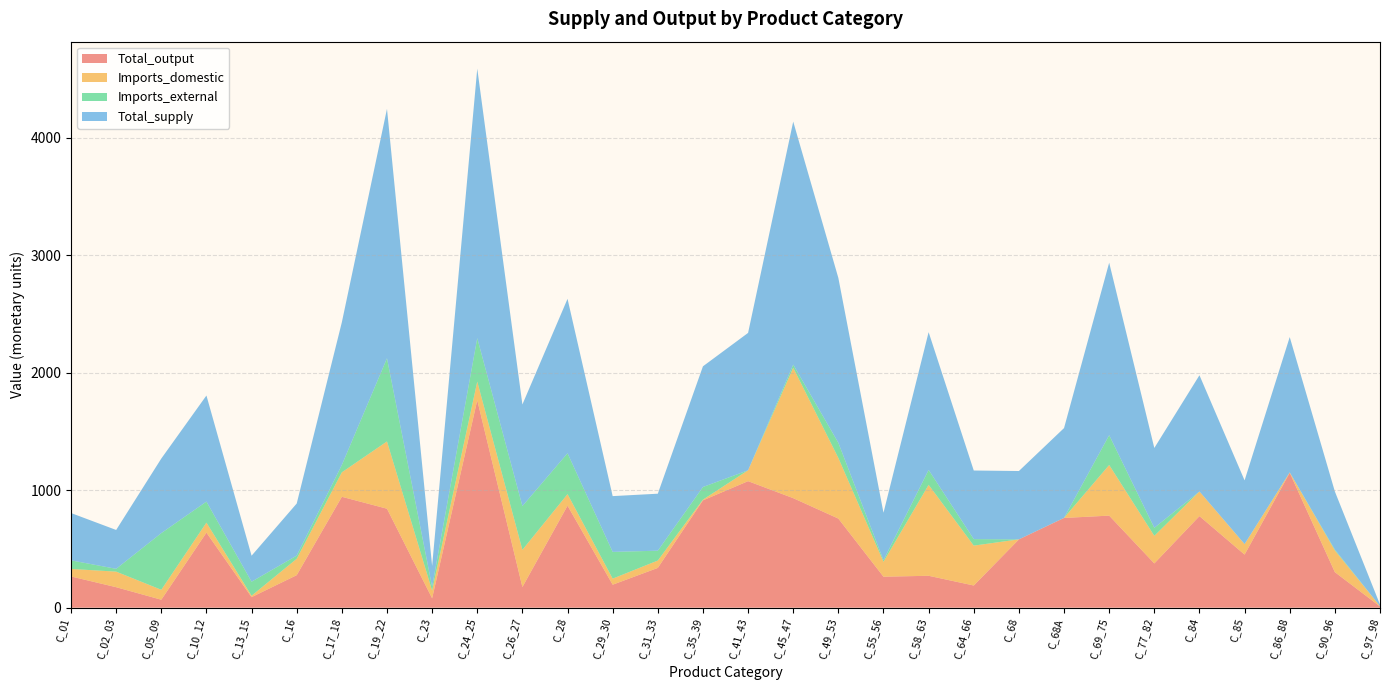

Reading right to left, extract all data points from this chart.

Total_output: 10.6	302.6	1147.8	451.8	779.4	376.7	783.6	763.7	581.2	188.8	271.6	263.6	758.4	932.2	1076.9	913.4	338.5	195.7	868.2	175.9	1766.0	80.1	842.4	943.8	276.9	89.8	639.0	67.8	174.4	265.9
Imports_domestic: 2.8	184.4	3.7	89.0	209.8	234.6	430.7	0.6	0.3	339.4	773.7	127.0	515.9	1109.8	92.4	6.1	62.6	51.5	98.2	316.1	158.1	65.0	572.4	208.2	139.2	11.9	84.9	84.5	132.4	64.0
Imports_external: 0.0	7.5	0.1	0.9	0.0	68.3	253.9	0.0	0.0	55.5	127.1	13.5	128.8	26.5	0.0	107.6	83.8	227.6	347.9	372.7	369.8	32.8	707.9	62.6	27.2	119.4	178.9	482.3	23.9	73.0
Total_supply: 13.4	494.5	1151.6	541.7	989.2	679.6	1468.2	764.3	581.5	583.7	1172.5	404.1	1403.2	2068.5	1169.3	1027.1	485.0	474.8	1314.3	864.7	2293.9	177.9	2122.7	1214.6	443.3	221.2	902.9	634.6	330.7	402.8